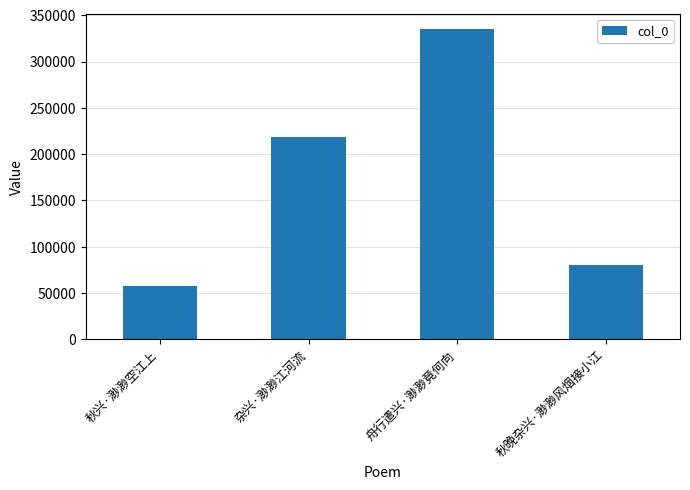

What is the difference between the maximum and minimum values?

277728